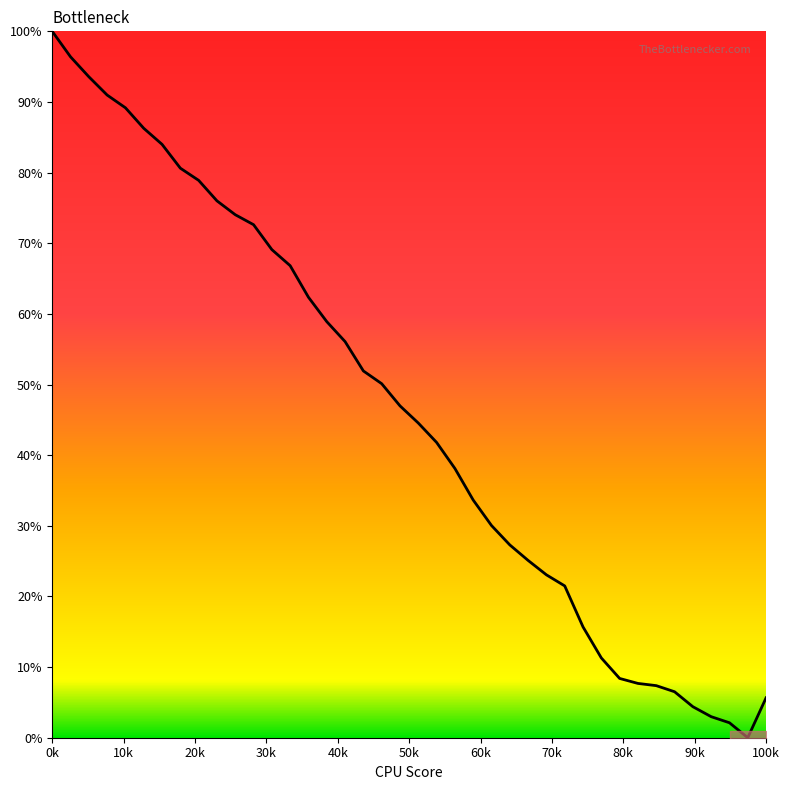

What is the sum of all values?

1842.0